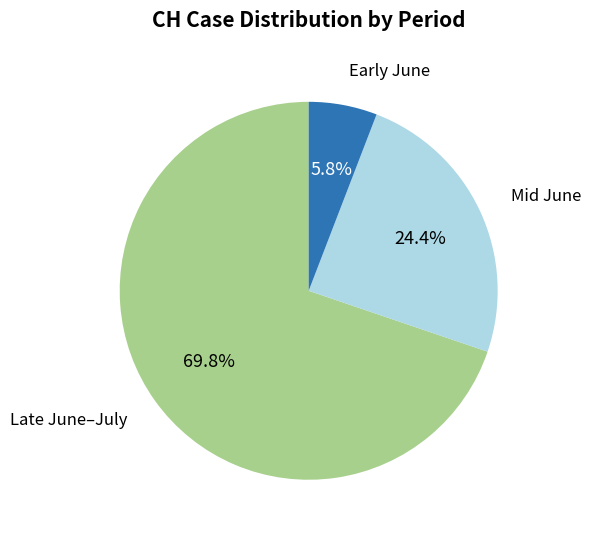

Is there a majority slice in this chart?

Yes